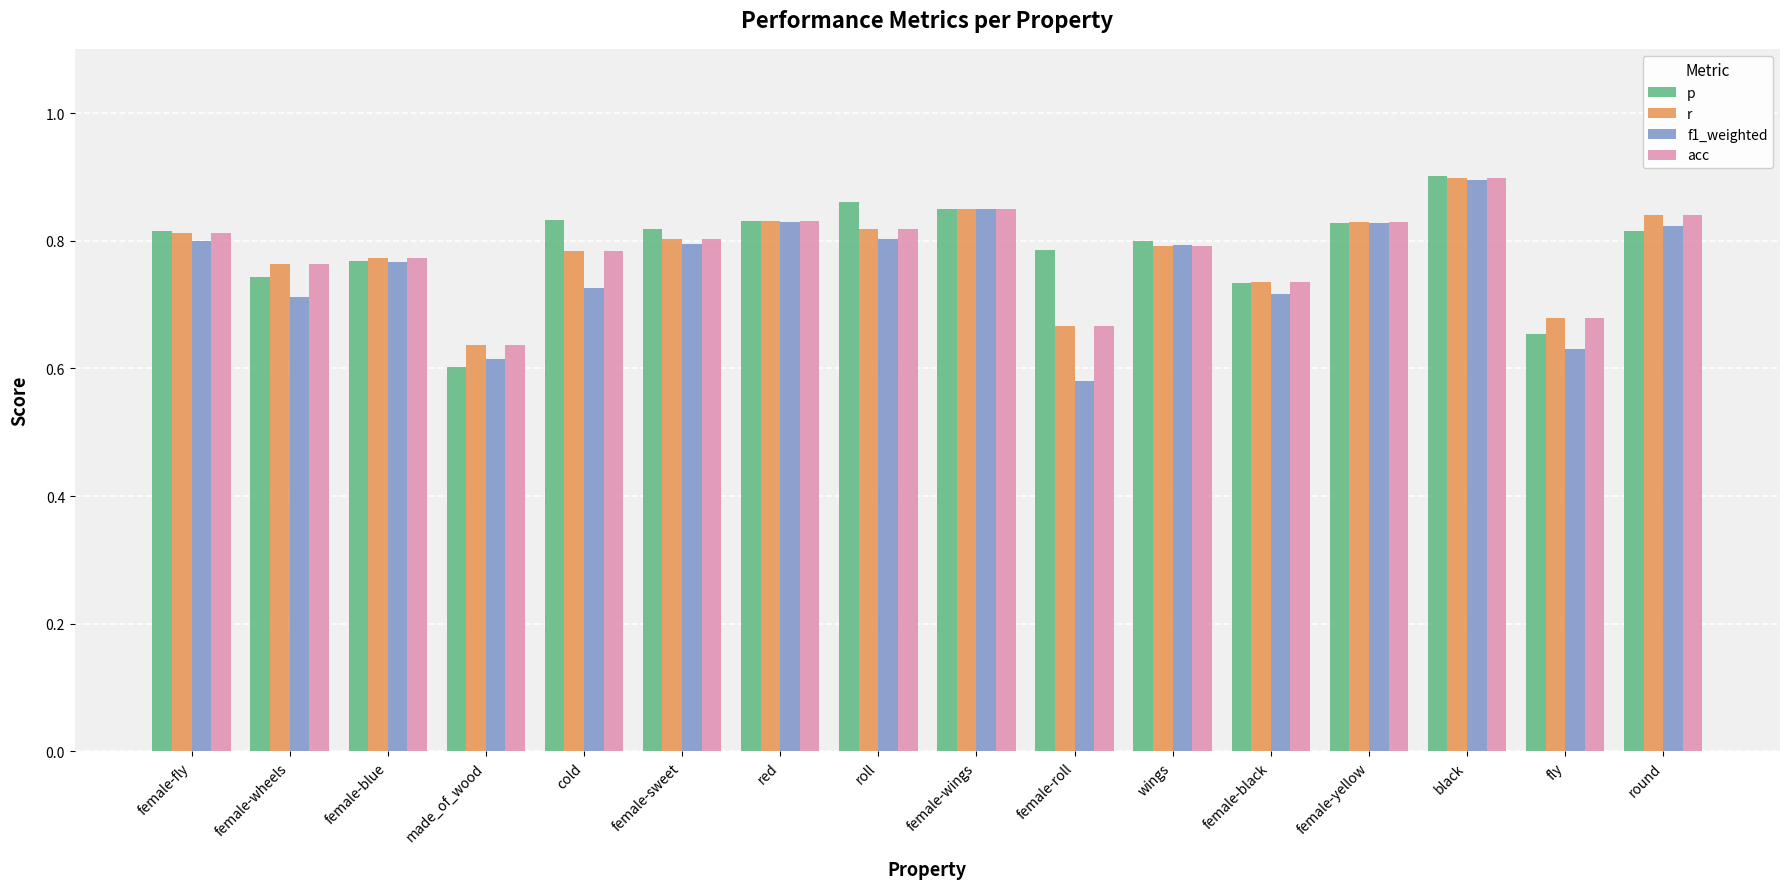

Are the bars grouped side by side (vs. stacked)?

Yes